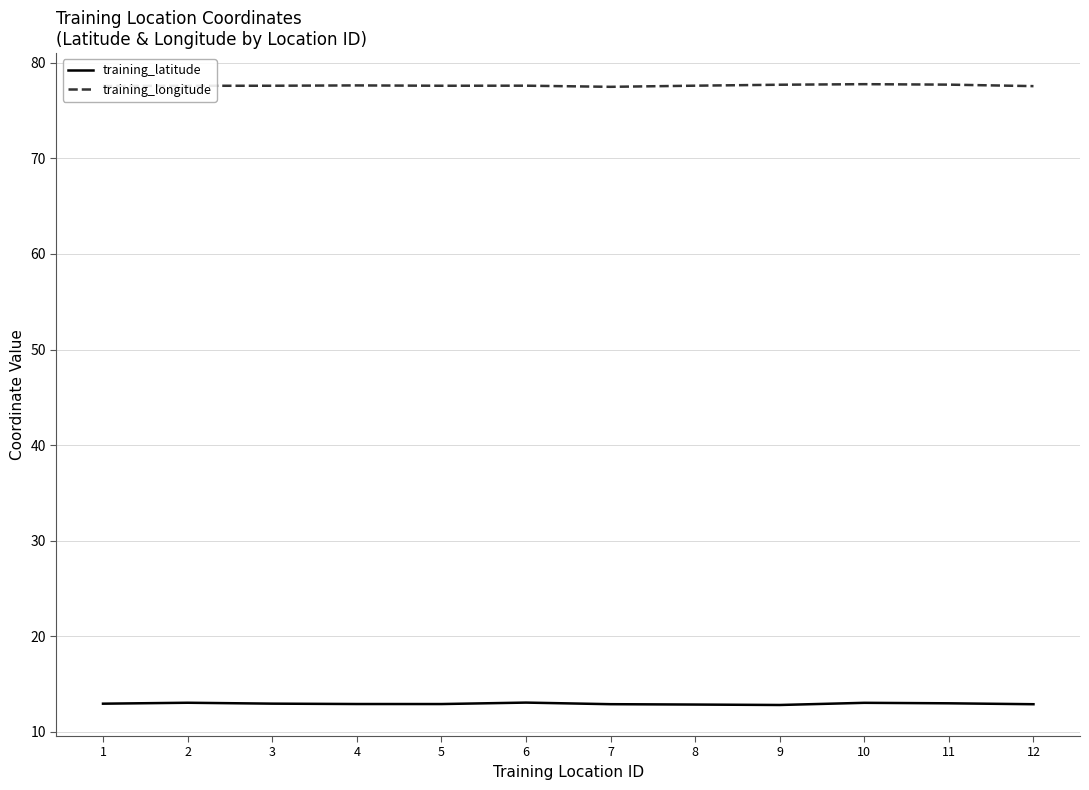

The value of training_latitude at 12 is 12.9. True or false?

True